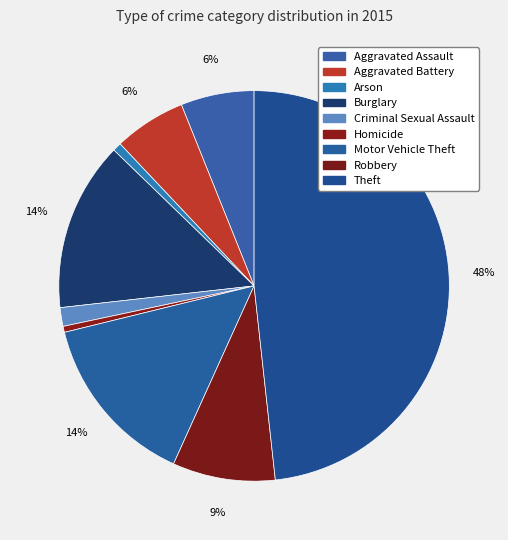

To the nearest percent, what percentage of the pie is Arson?

1%